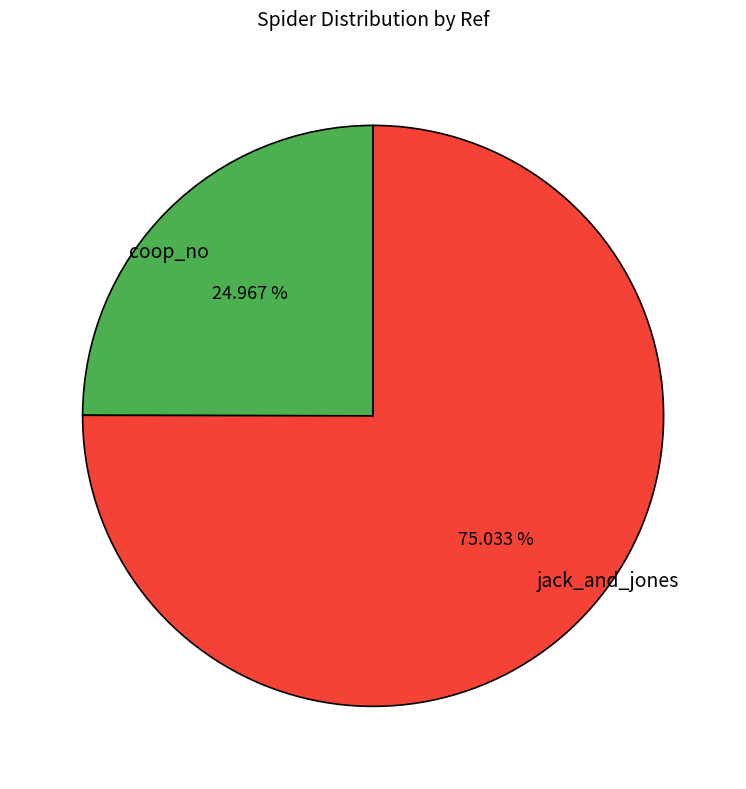

Approximately how many times larger is the value at coop_no compared to jack_and_jones?

0.3